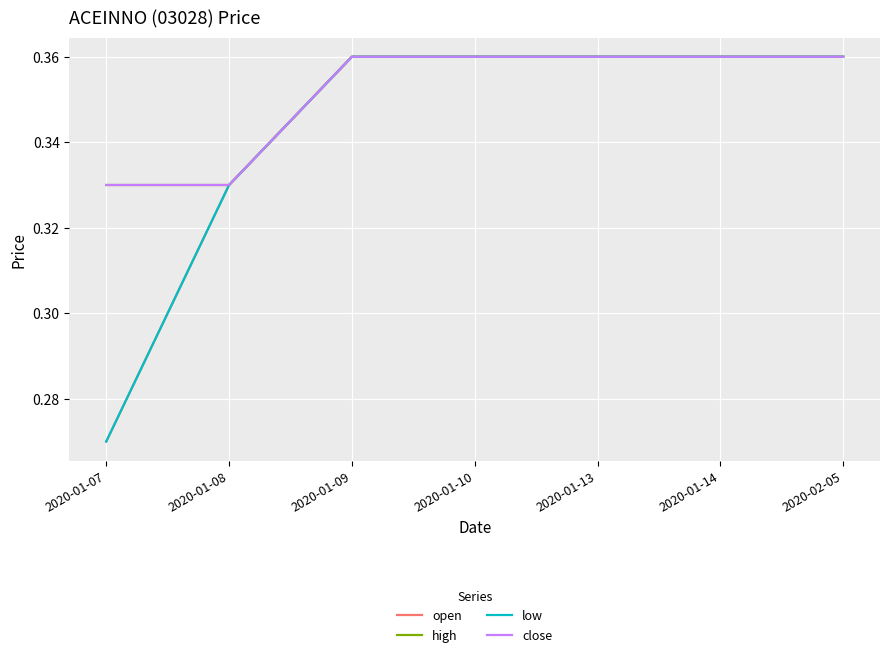

Does the chart have visible grid lines?

Yes